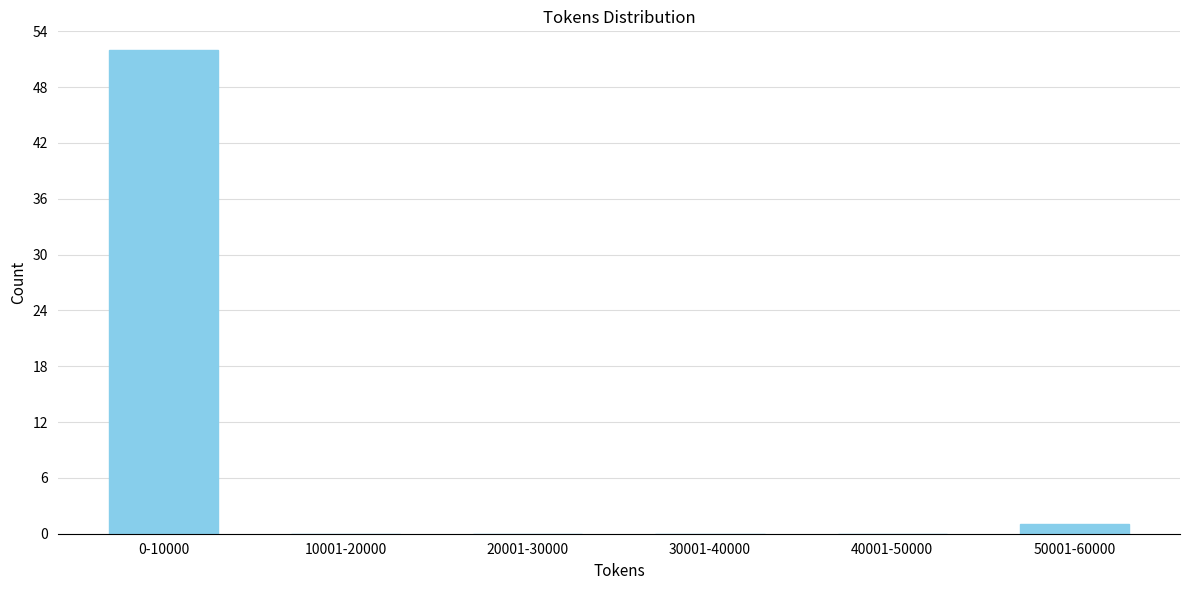

Reading right to left, list all the values displayed in this chart.

50001-60000=1	40001-50000=0	30001-40000=0	20001-30000=0	10001-20000=0	0-10000=52